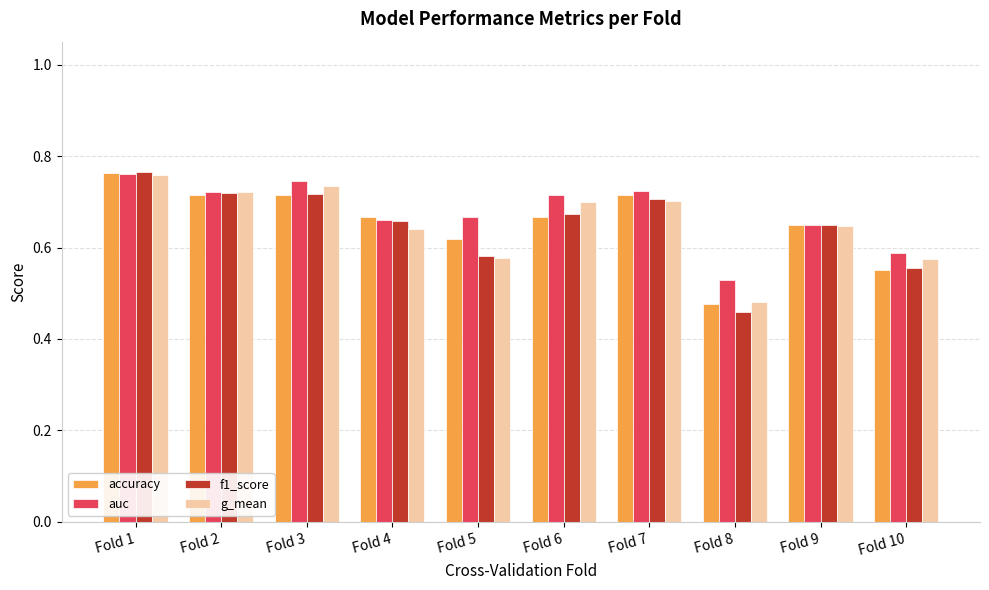

At which label does f1_score reach its peak?

Fold 1